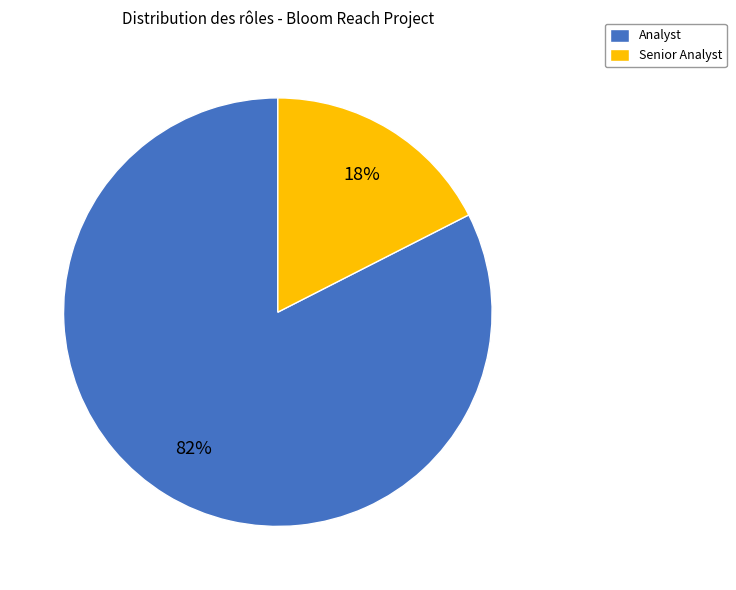

Do Analyst and Senior Analyst together represent more than half of the pie?

Yes